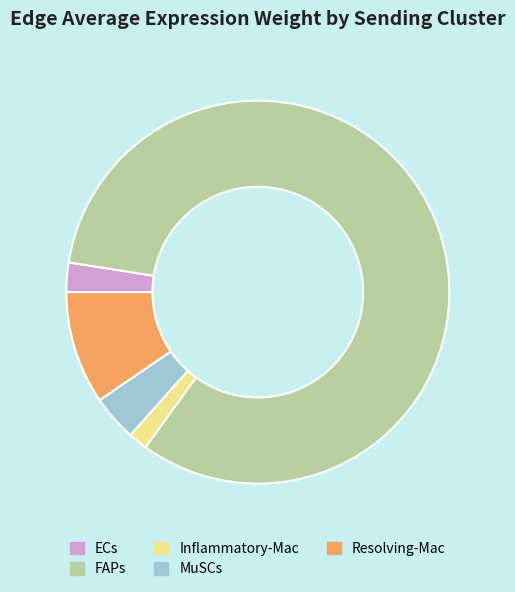

Do FAPs and MuSCs together represent more than half of the pie?

Yes